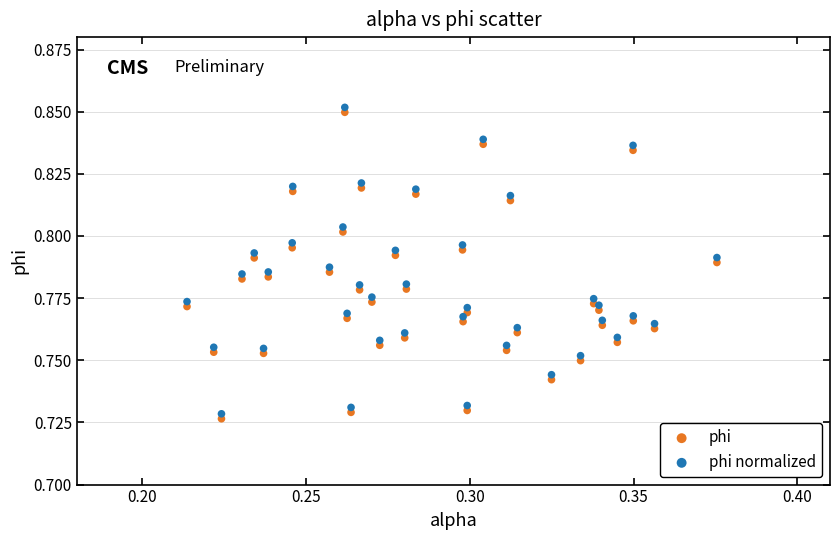

Which series contains the highest Y value?

phi normalized